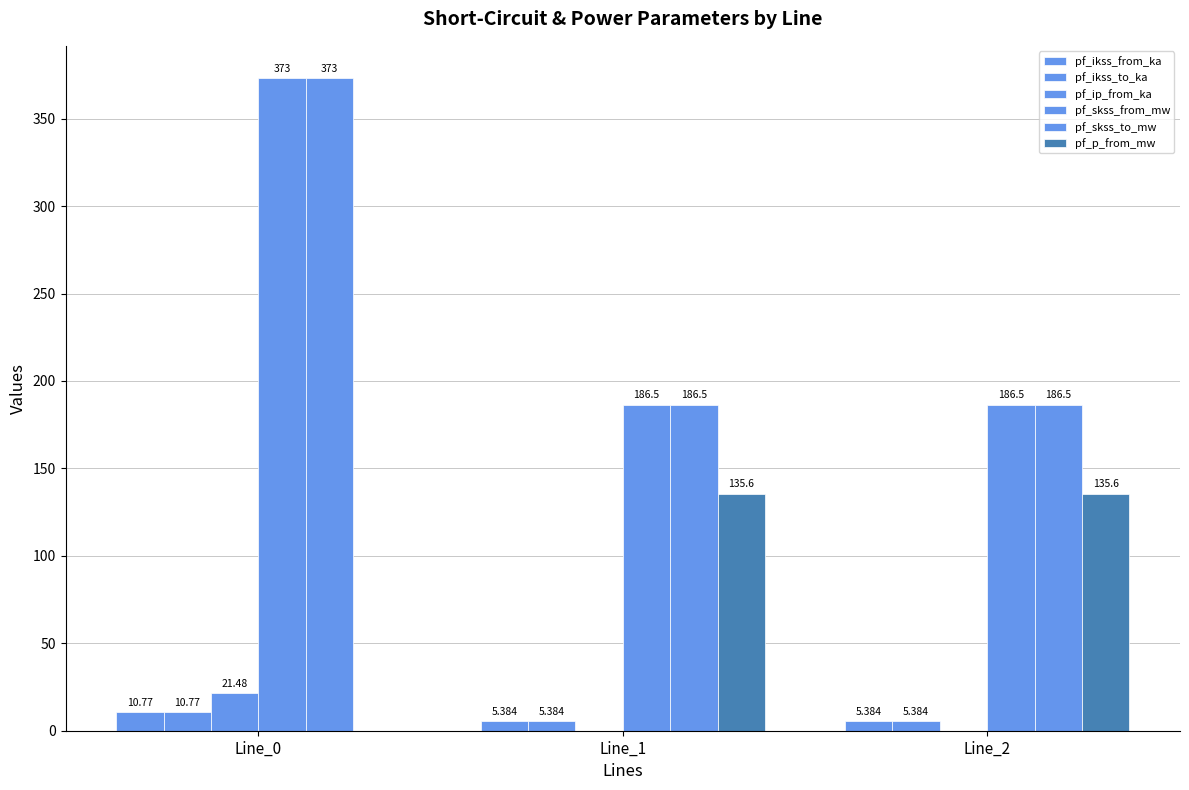

How many groups of bars are there?

3